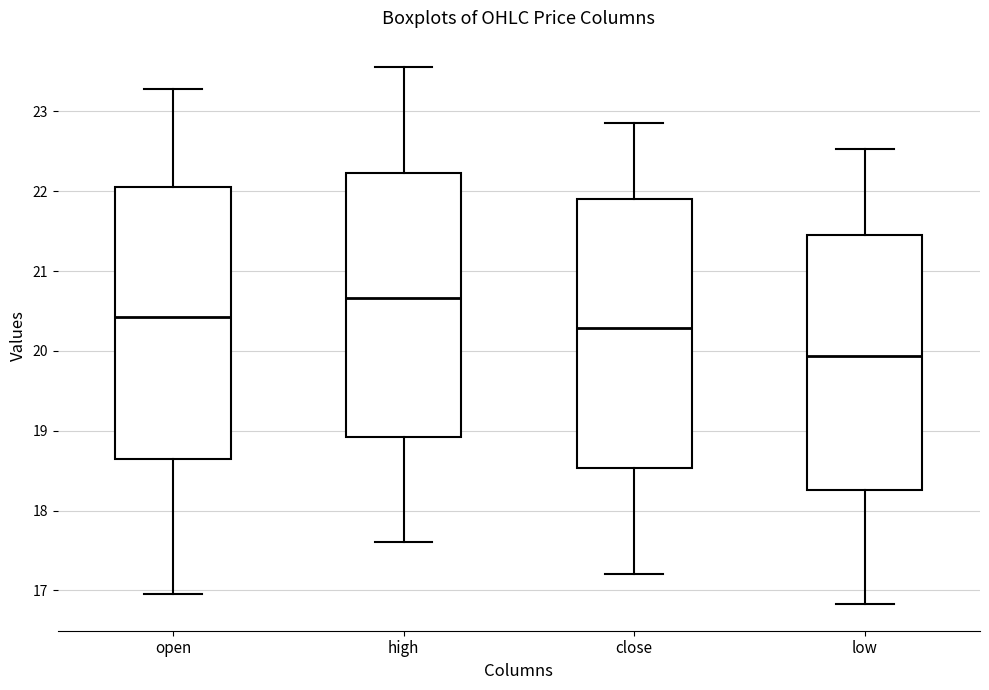

Which box has the highest median line?

high